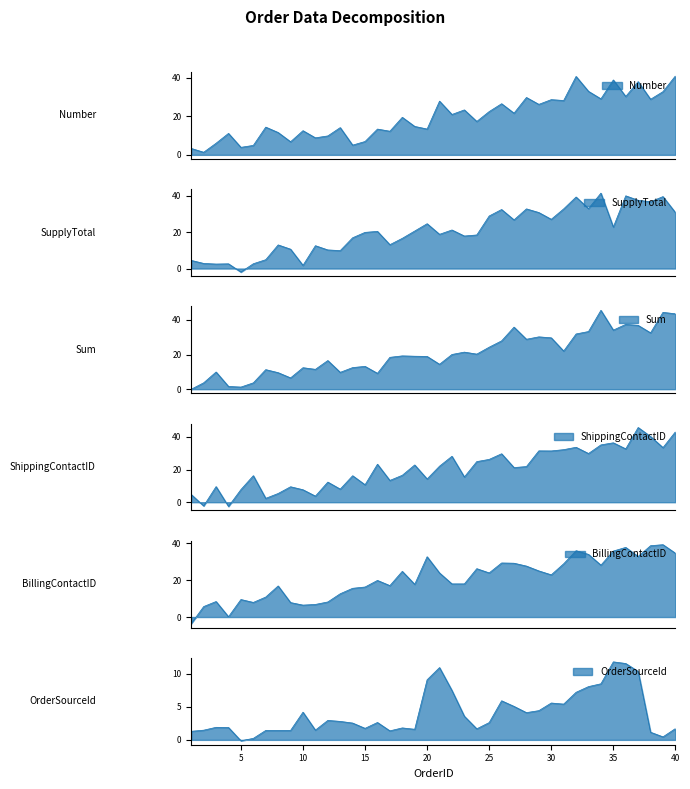

What is the sum of the SupplyTotal values at 34 and 13?

47